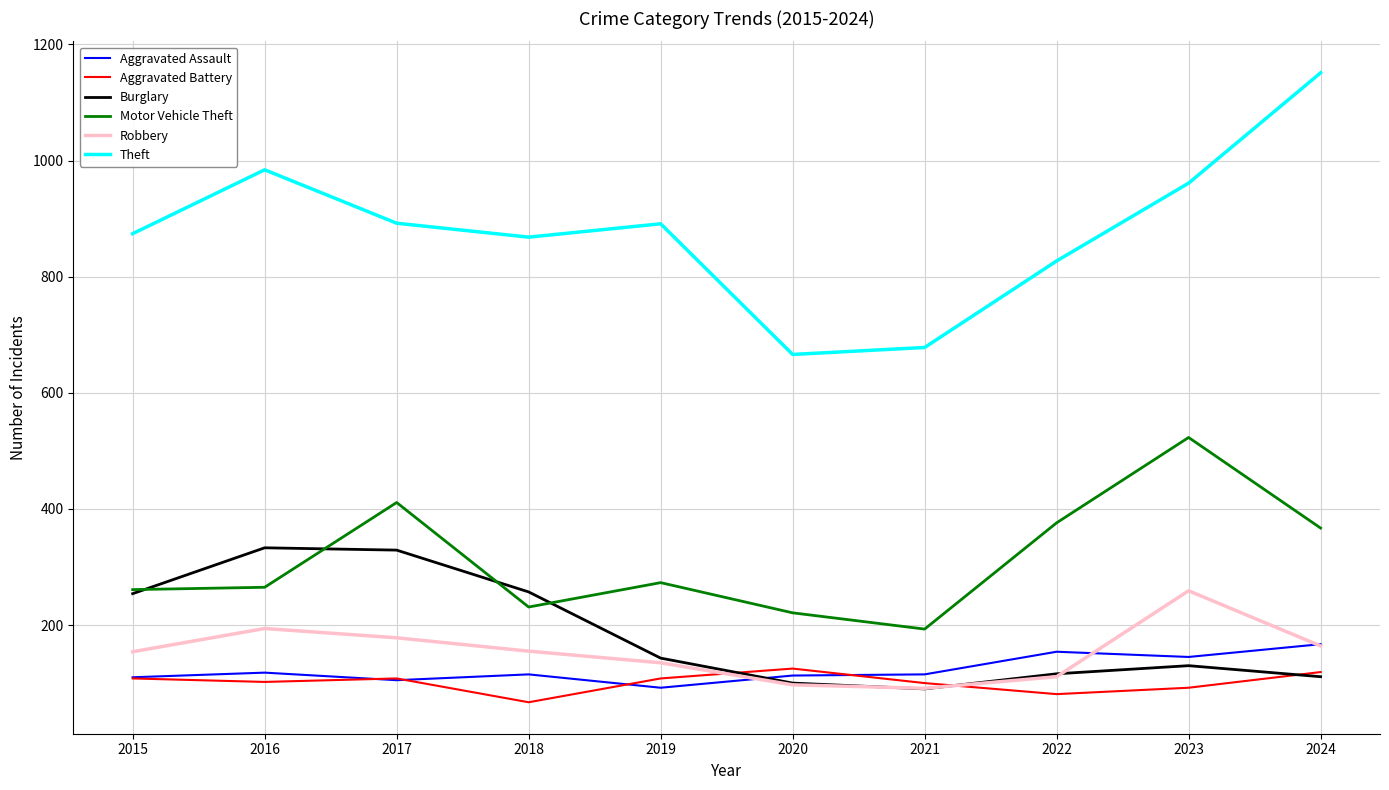

What is the difference between the highest and lowest values at 2021?

588